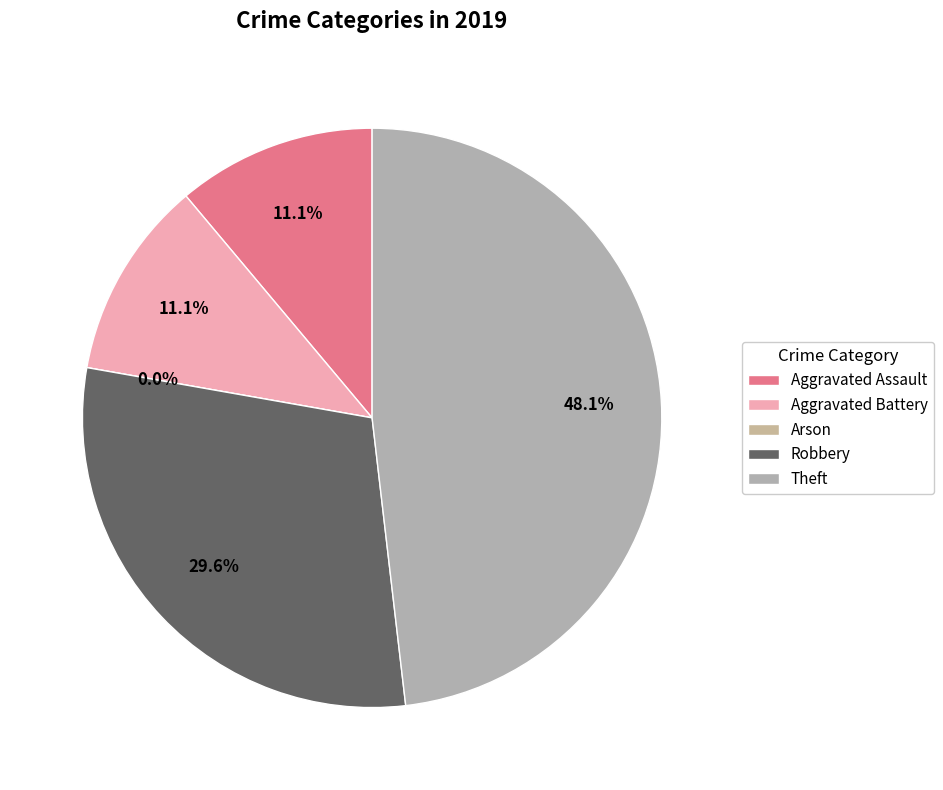

What percentage is the Theft slice, to the nearest percent?

48%